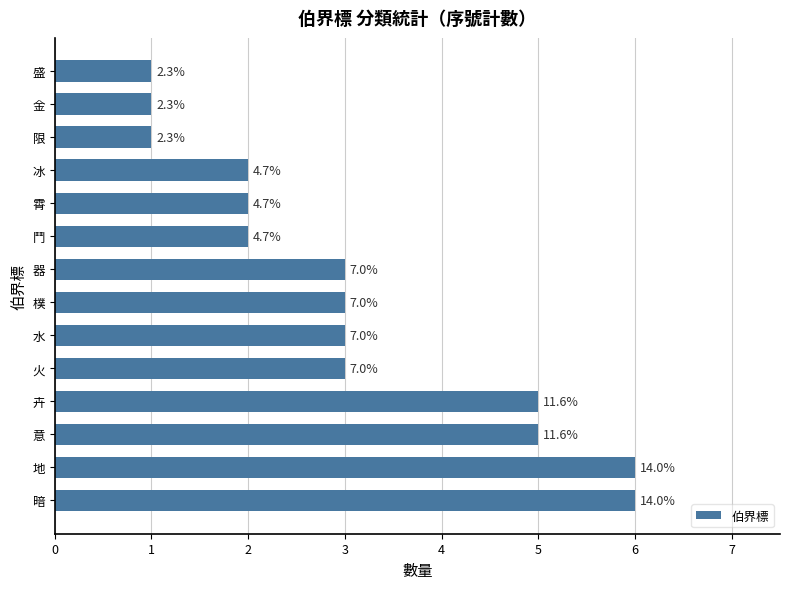

Where is the data nearest to the value 3?

火